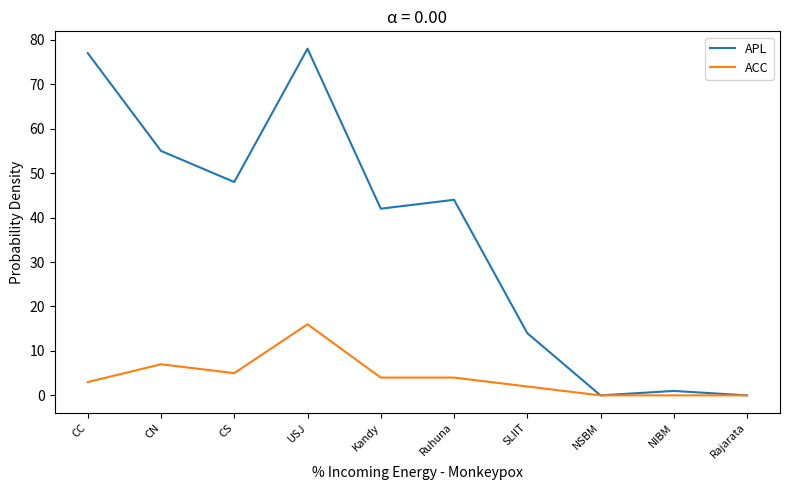

Reading left to right, list all the values displayed in this chart.

APL: 77	55	48	78	42	44	14	0	1	0
ACC: 3	7	5	16	4	4	2	0	0	0